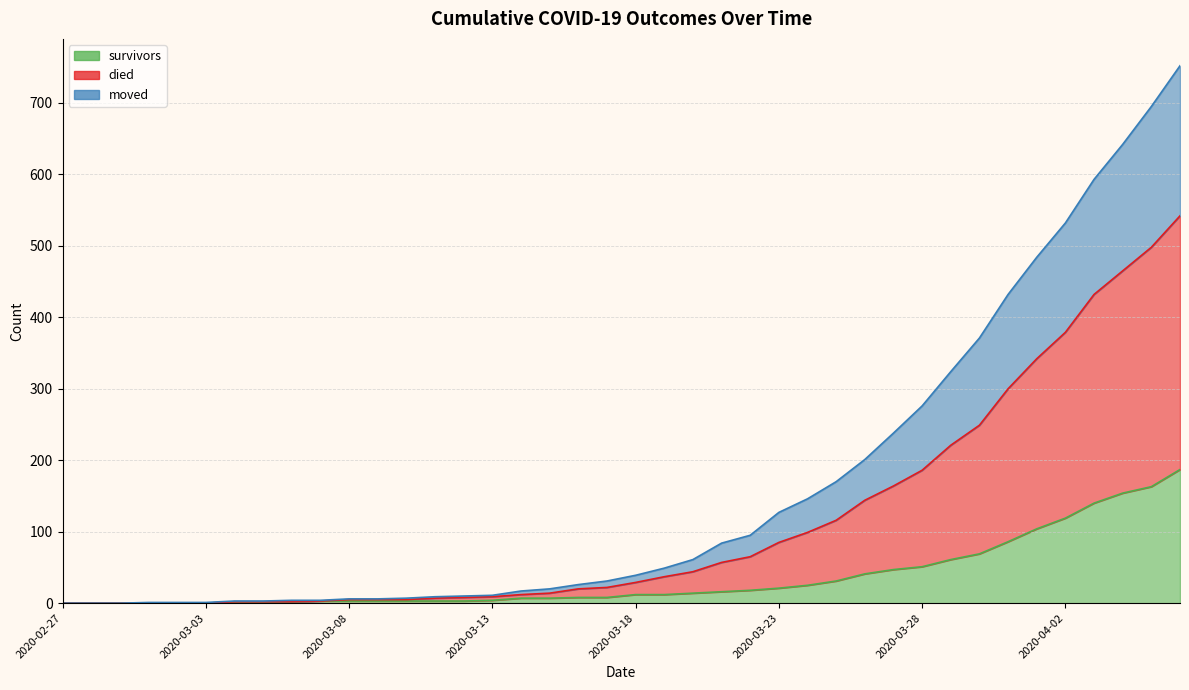

What is the total value across all series at 2020-04-02?

1030